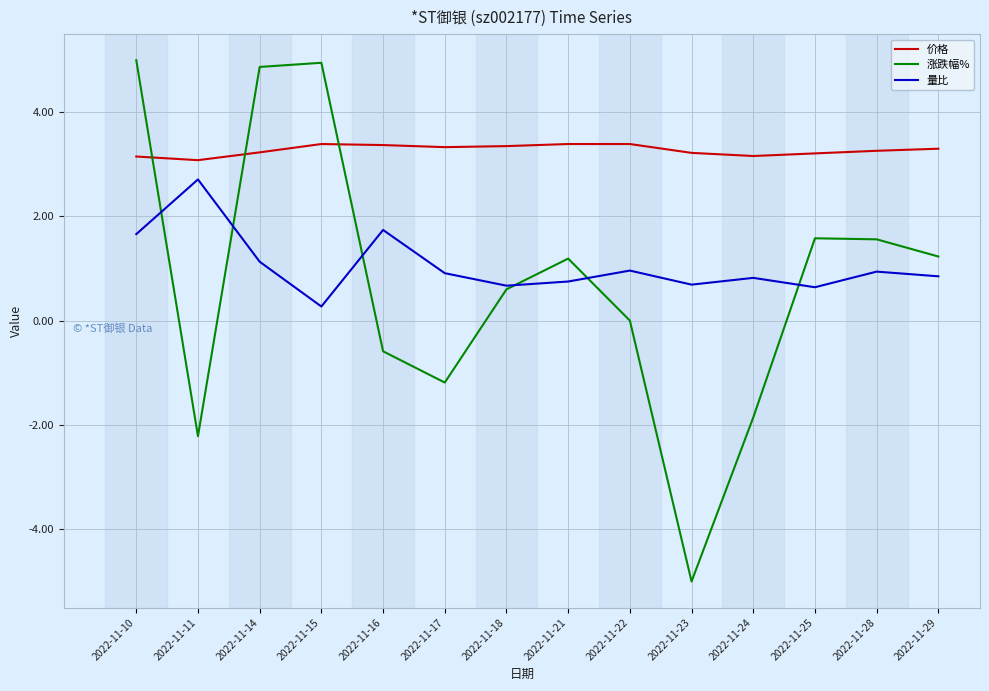

Rank the series by their maximum value, from highest to lowest.

涨跌幅%, 价格, 量比